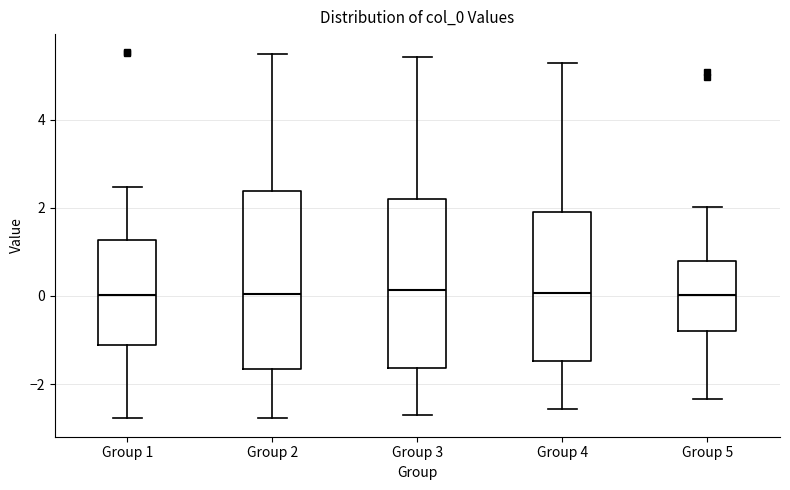

Reading left to right, transcribe this box plot: for each box, give where its median line is, the range the box spans, and where its two whiskers end, as read against the y-axis. The values are not printed on the chart, so give them approximately, as read against the axis.

Group 1: median 0.0, box -1.2 to 1.2, whiskers -2.8 to 2.4
Group 2: median 0.0, box -1.6 to 2.4, whiskers -2.8 to 5.6
Group 3: median 0.2, box -1.6 to 2.2, whiskers -2.8 to 5.4
Group 4: median 0.0, box -1.4 to 2.0, whiskers -2.6 to 5.2
Group 5: median 0.0, box -0.8 to 0.8, whiskers -2.4 to 2.0